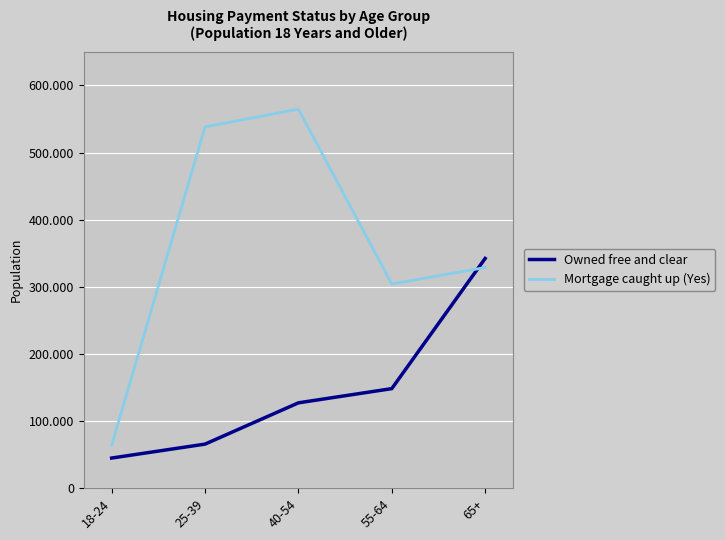

Does the chart display data point markers on the line(s)?

No